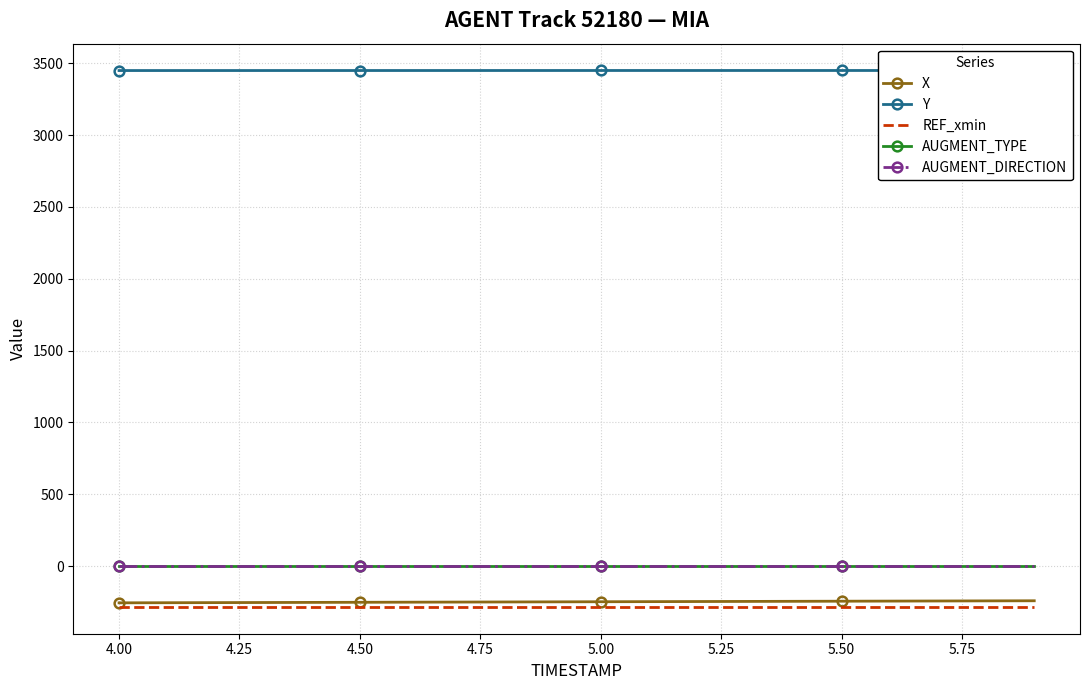

What is the greatest value displayed?

3449.6